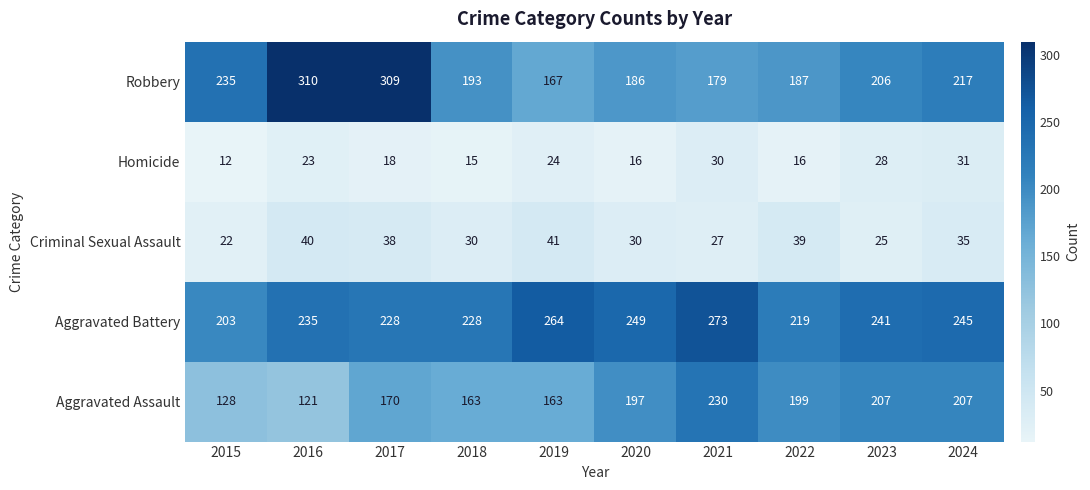

Where is Robbery nearest to the value 238?

2015